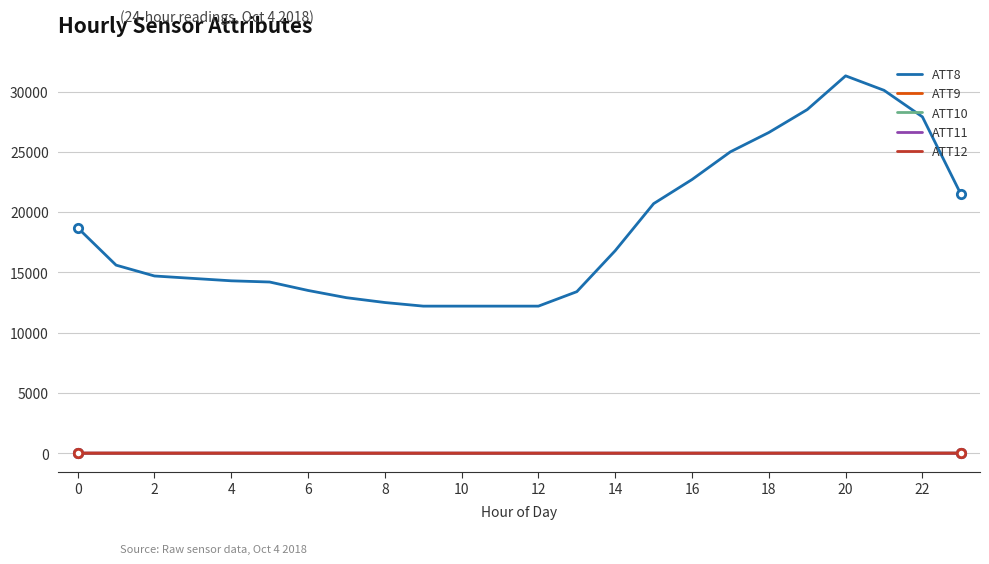

At how many categories does at least one series exceed 9801?

24